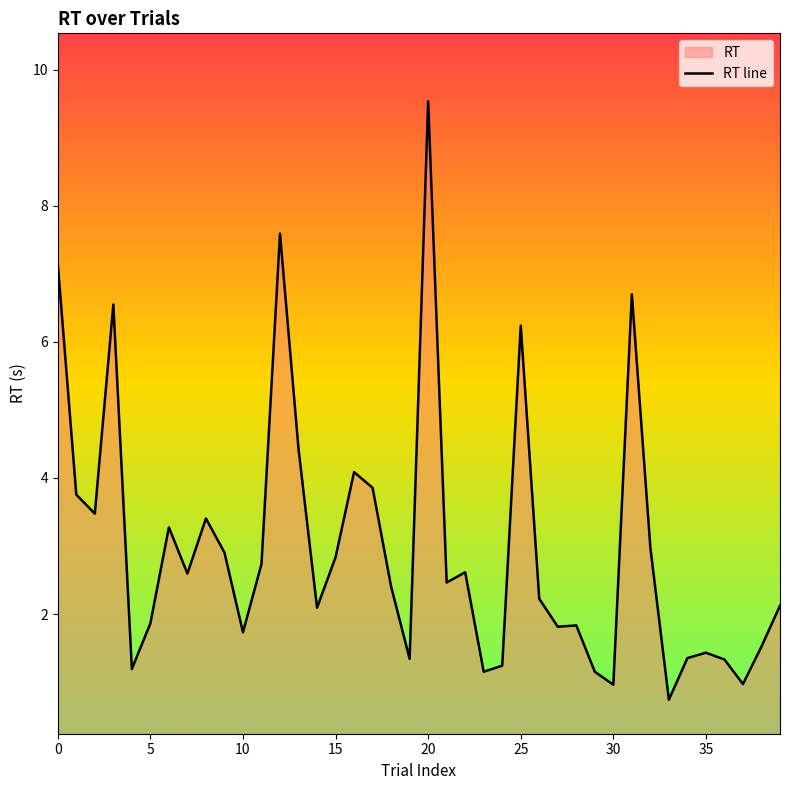

Count the number of values greater than 2.

24